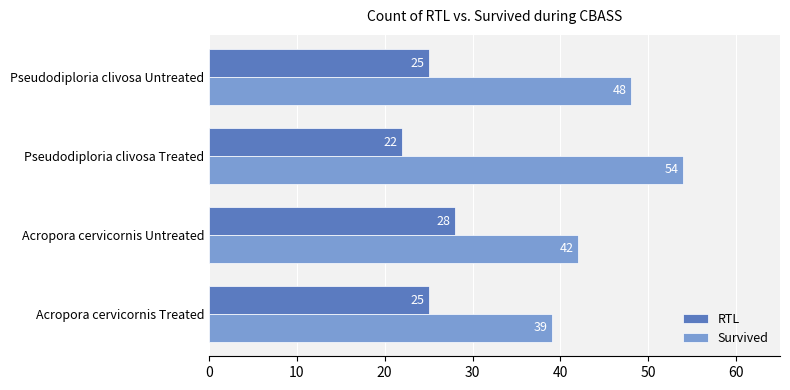

Count the Survived values in the range 42 to 54.

3